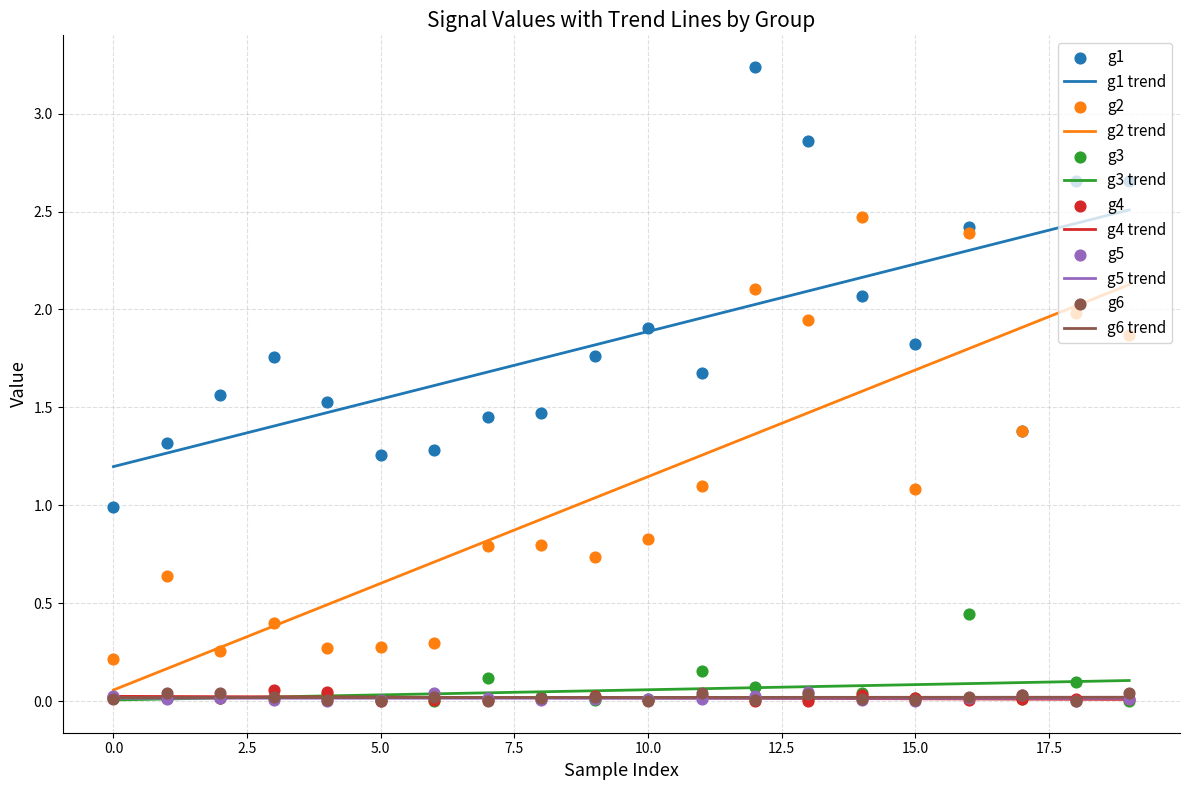

What are all the series names shown in the legend?

g1, g2, g3, g4, g5, g6